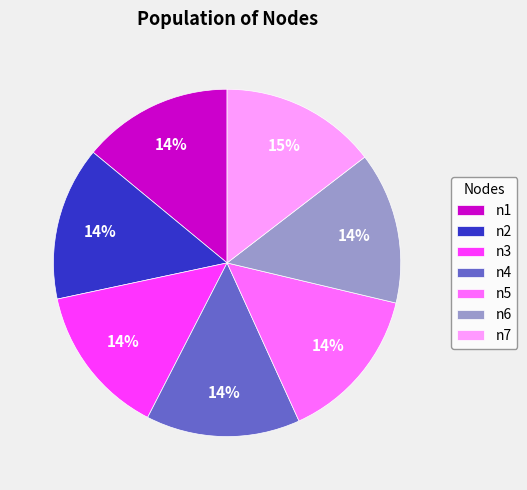

How many slices are in this pie chart?

7